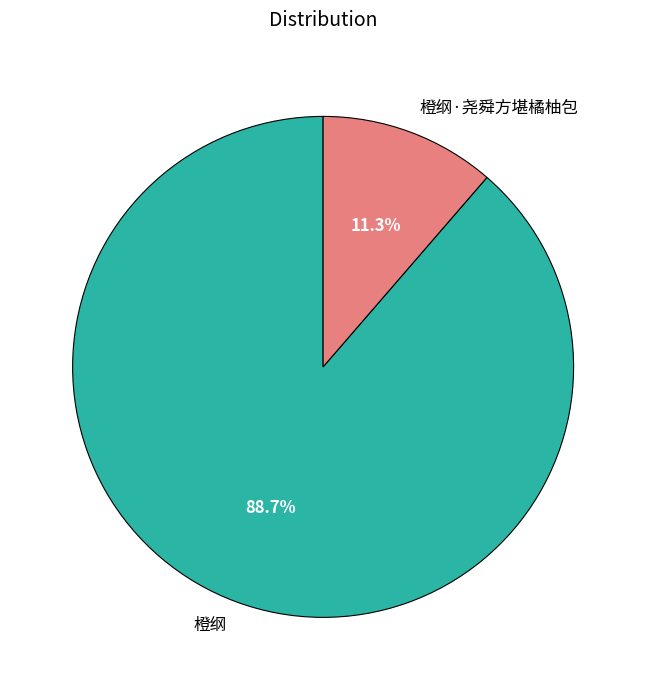

What percentage is the 橙纲·尧舜方堪橘柚包 slice, to the nearest percent?

11%